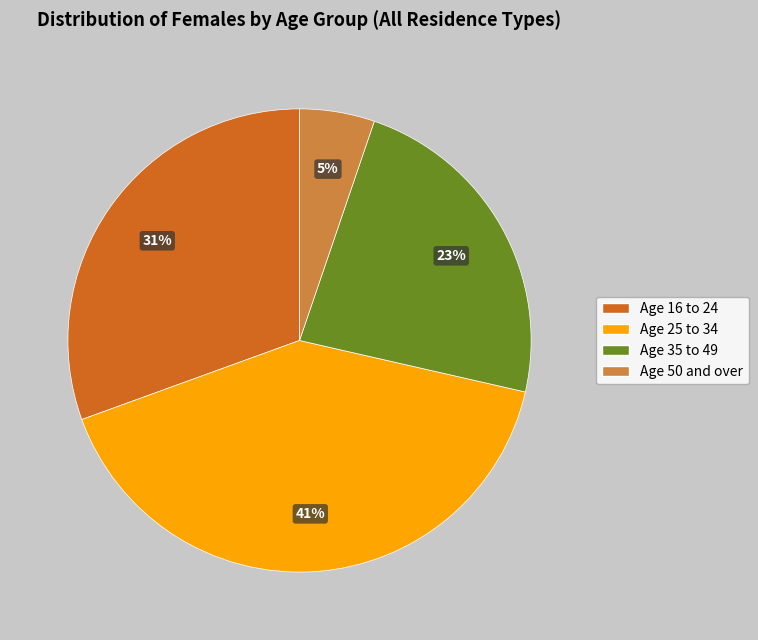

Which category has the biggest portion of the pie?

Age 25 to 34